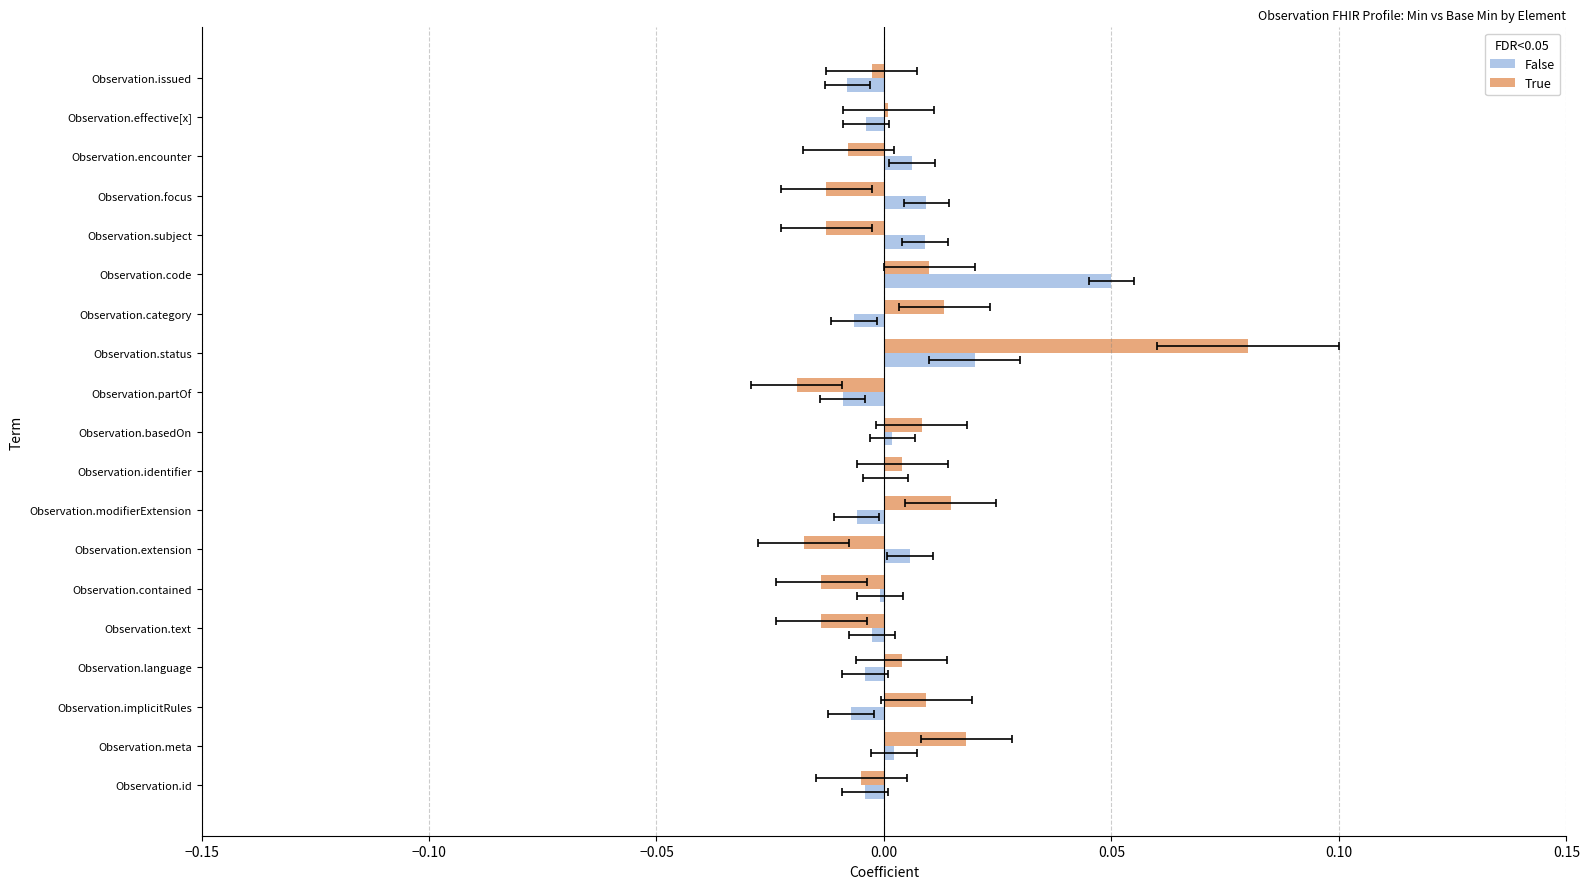

Does the chart contain any negative values?

Yes